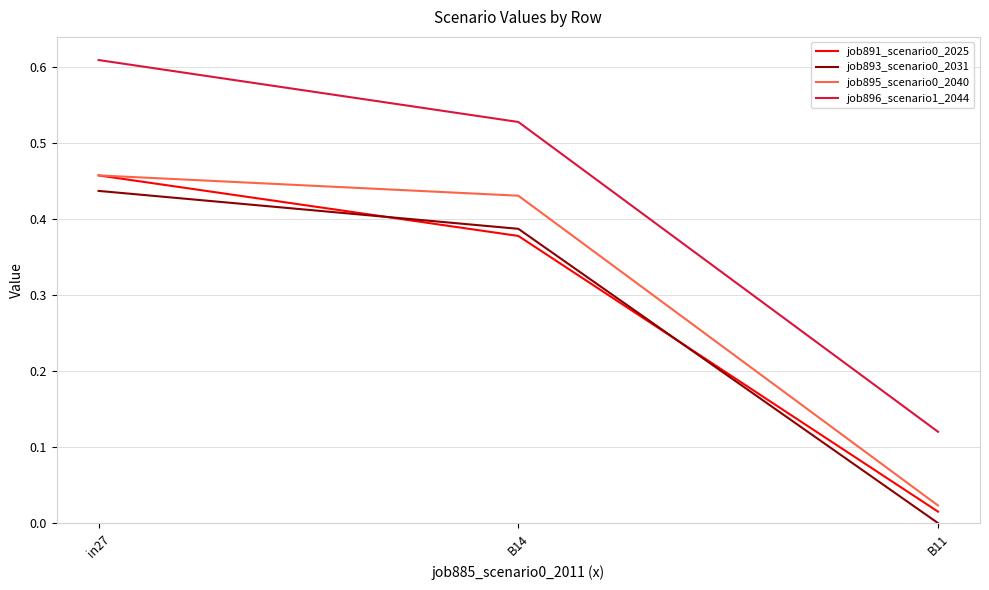

Between in27 and B14, which series saw the biggest shift?

job896_scenario1_2044